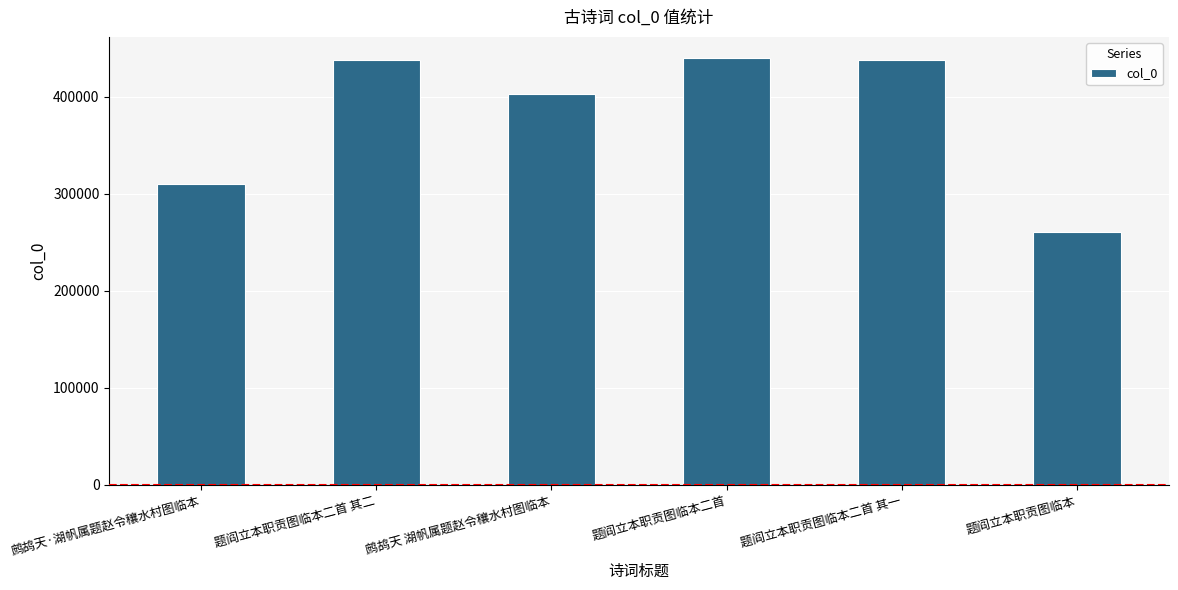

Approximately how many times larger is the value at 鹧鸪天·湖帆属题赵令穰水村图临本 compared to 题阎立本职贡图临本?

1.2